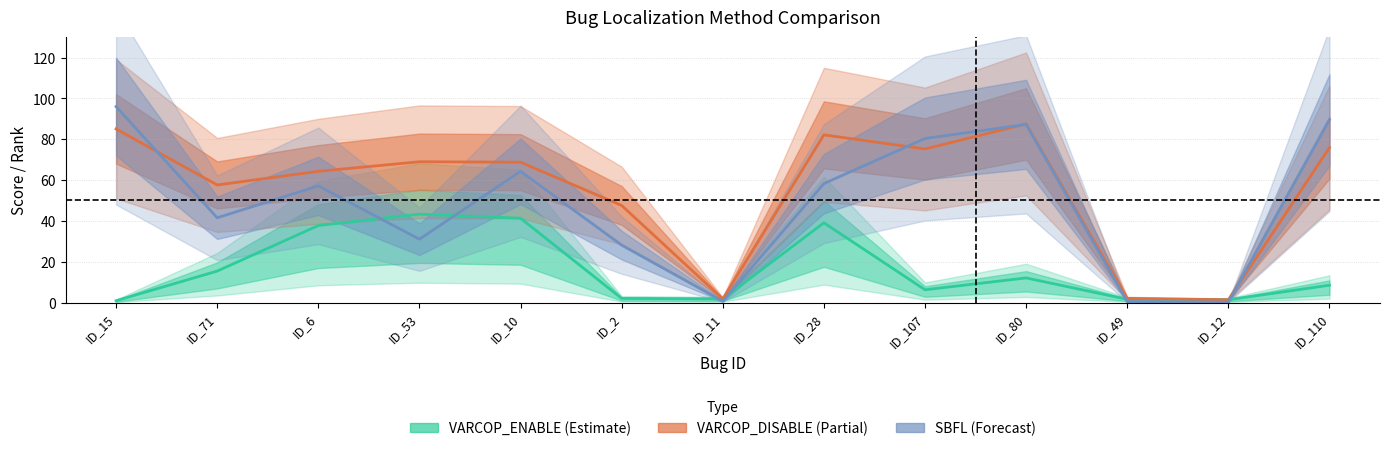

In SBFL (Forecast), how many points are higher than both neighbors (excluding endpoints)?

3